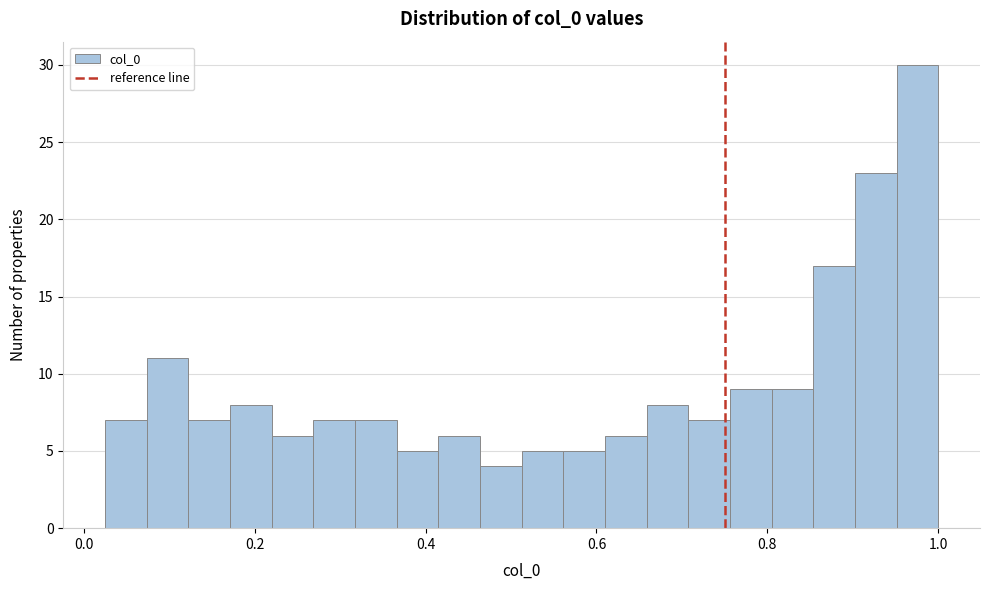

Around what value on the x-axis is the tallest bar? Give the approximate position of its centre, as read against the axis.

0.98